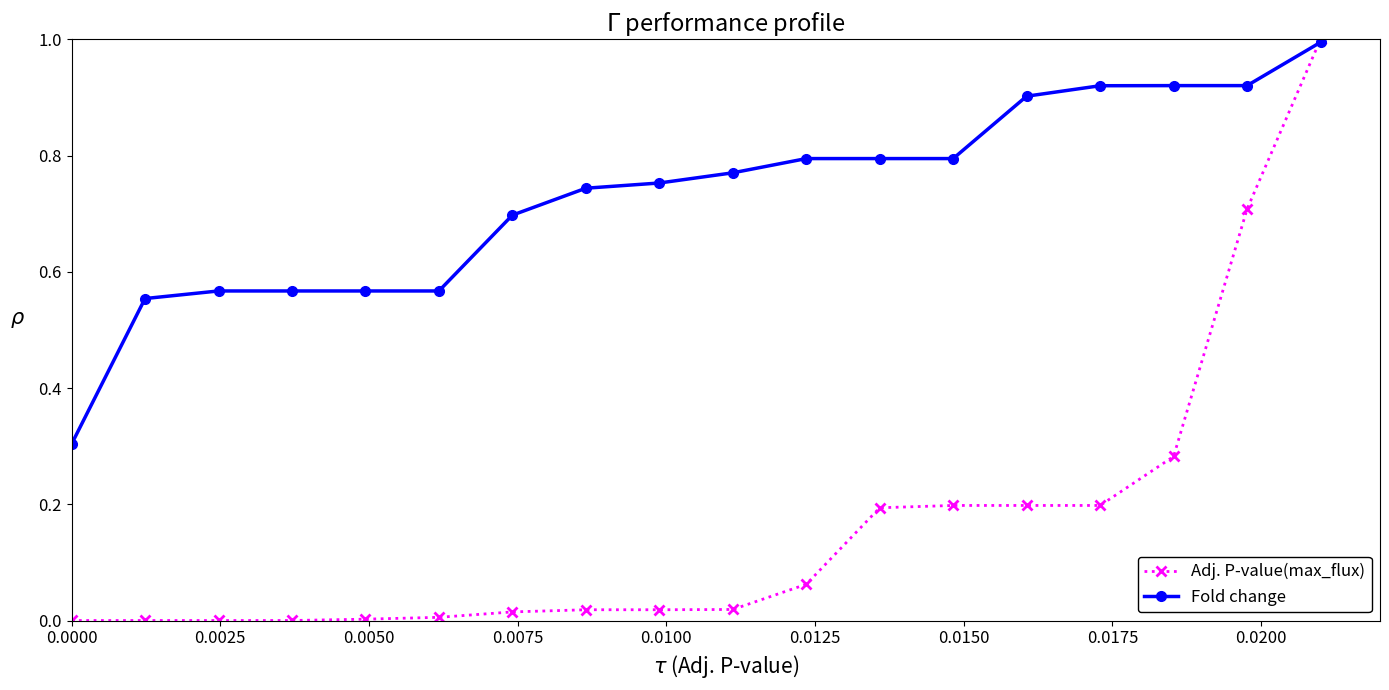

Rank the series by their average value, from highest to lowest.

Fold change, Adj. P-value(max_flux)